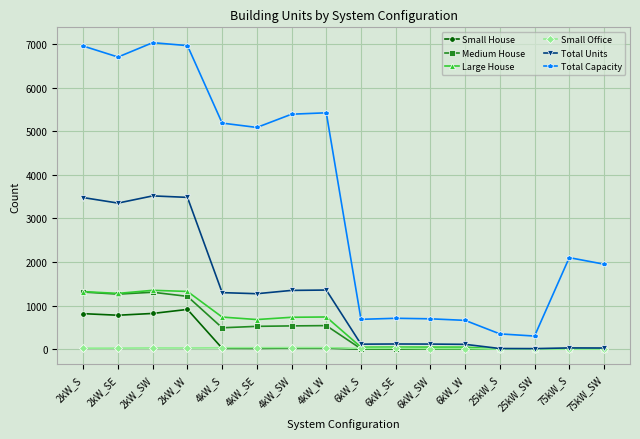

True or false: Large House and Total Capacity cross at least once.

False